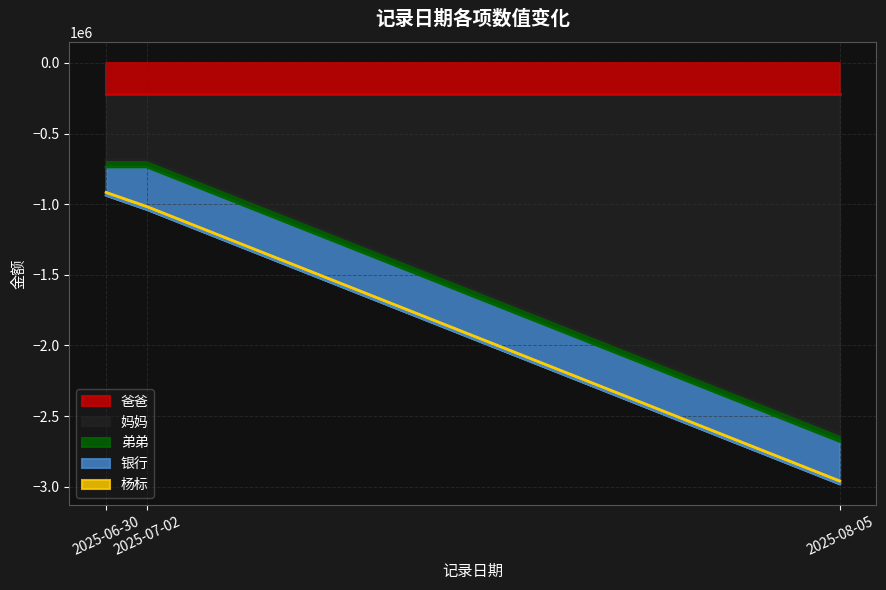

What is the total value across all series at 2025-06-30?

-916400